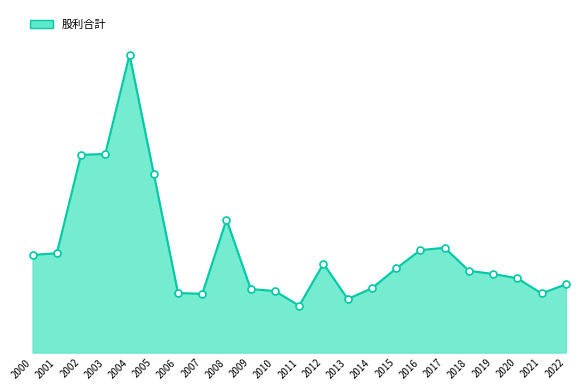

What is the change in value from 2000 to 2002?

+2.5